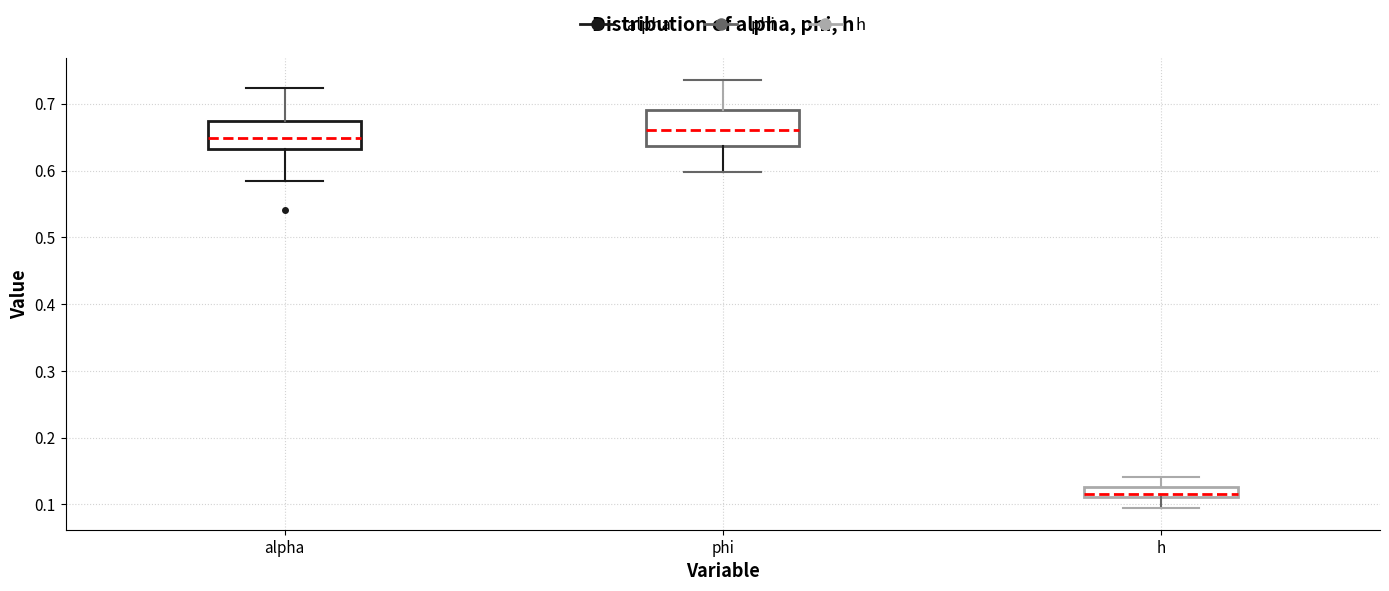

Which box's median line is the lowest?

h